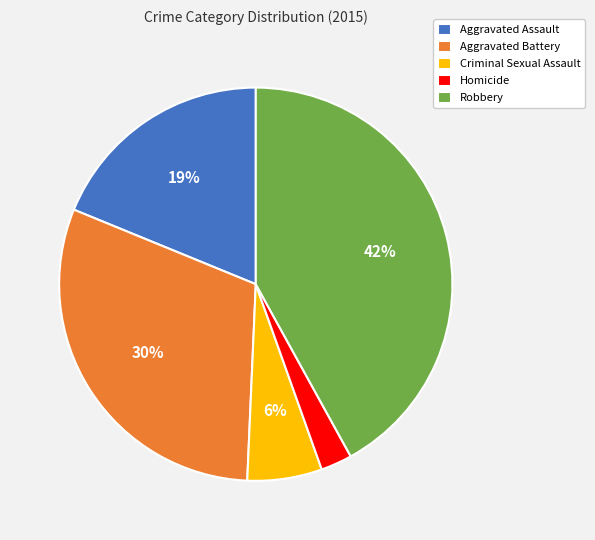

Does Homicide represent more than half of the total?

No